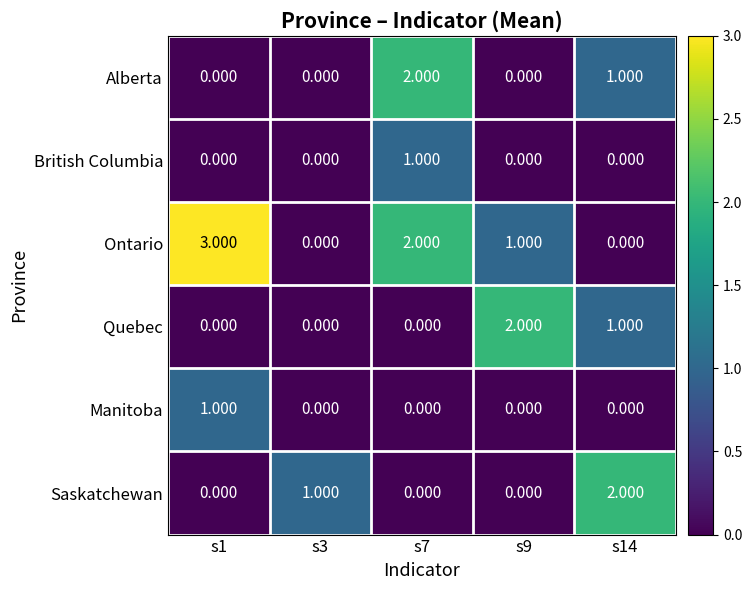

Which series has the widest spread of values?

Ontario